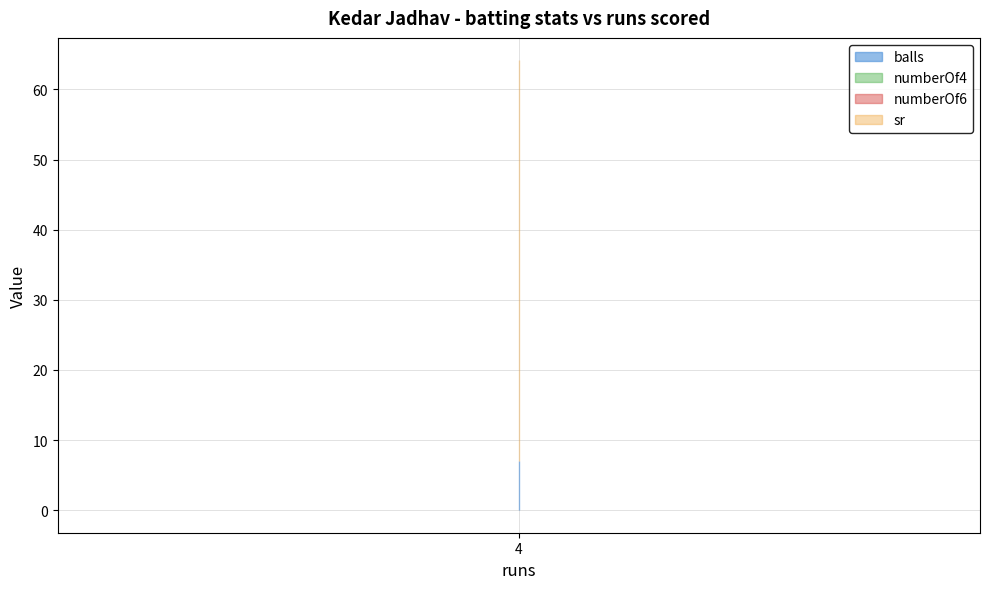

Which series has the largest total across all categories?

sr